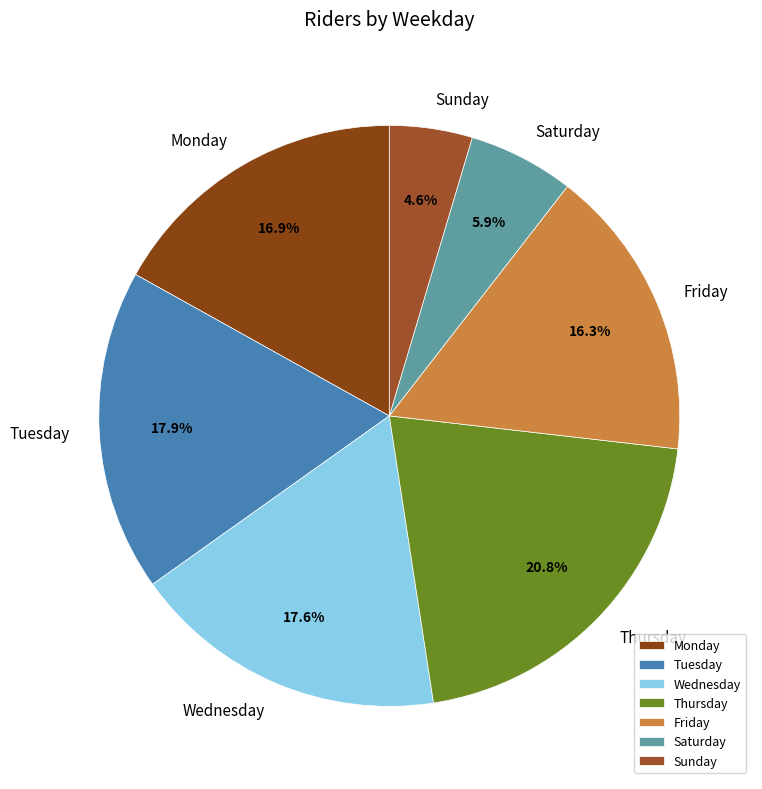

How many segments does this pie chart have?

7